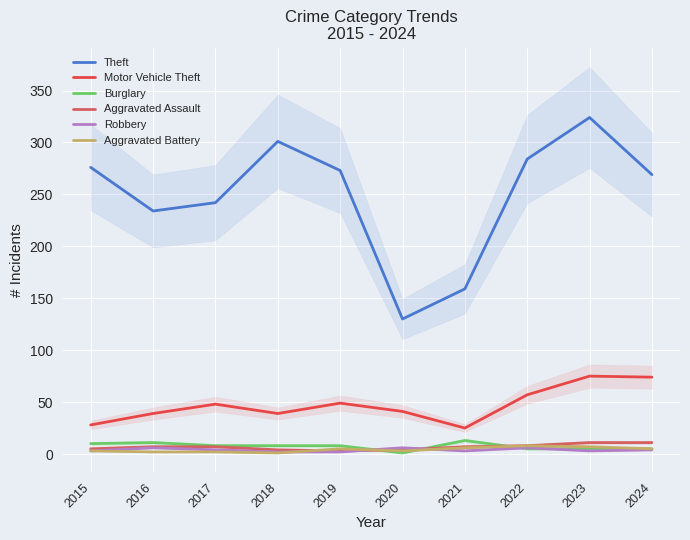

Is this an area chart (filled region under the line)?

No